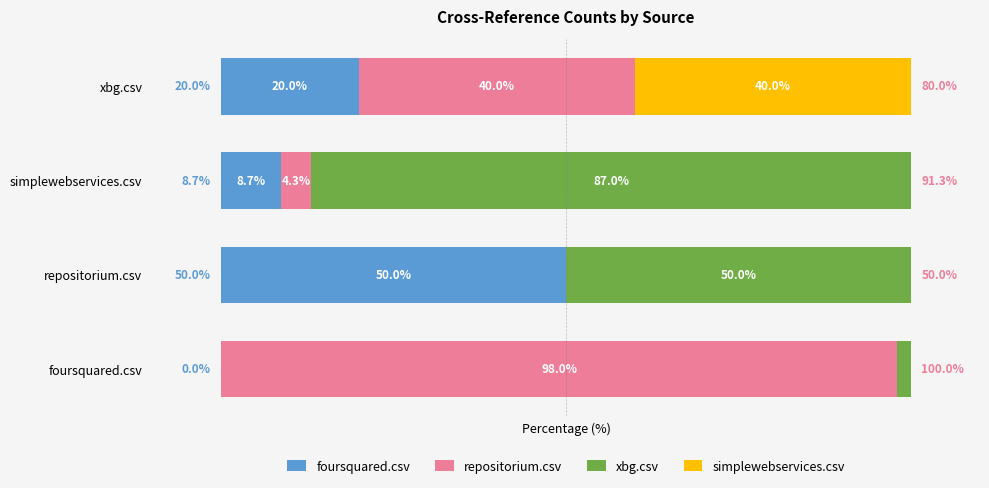

Which category has the highest value in the foursquared.csv series?

repositorium.csv